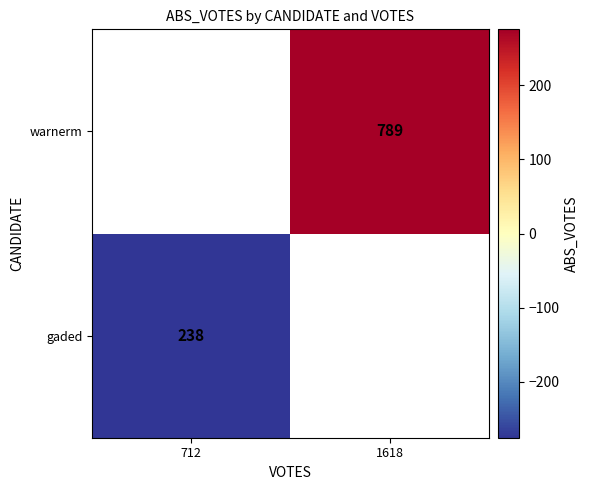

The value of gaded at 712 is 325.1. True or false?

False